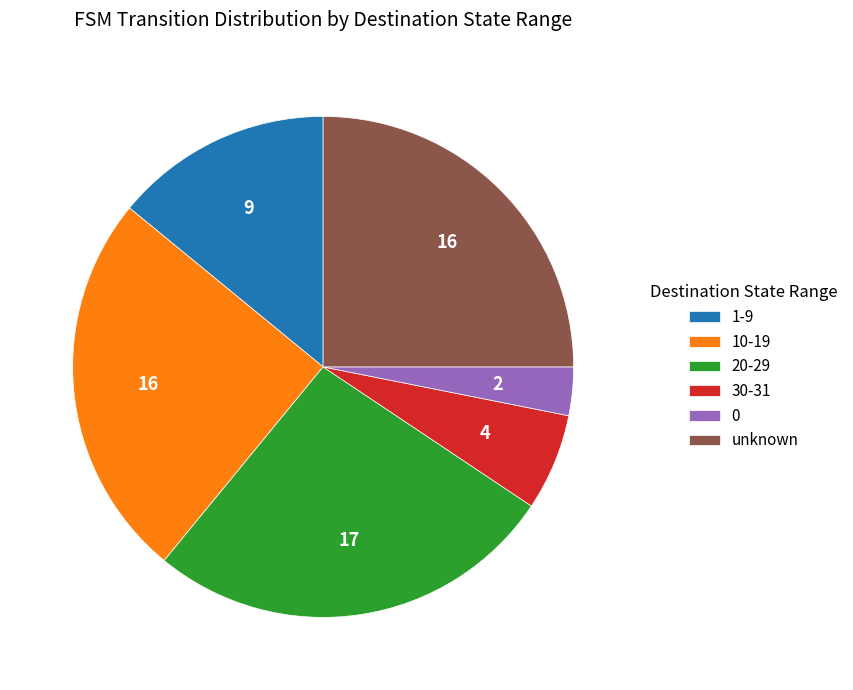

How many slices are in this pie chart?

6